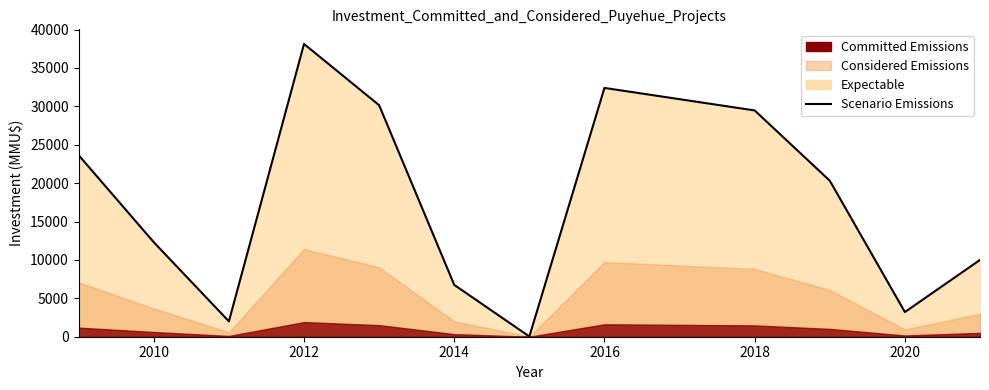

What is the difference between the maximum and minimum values?

38092